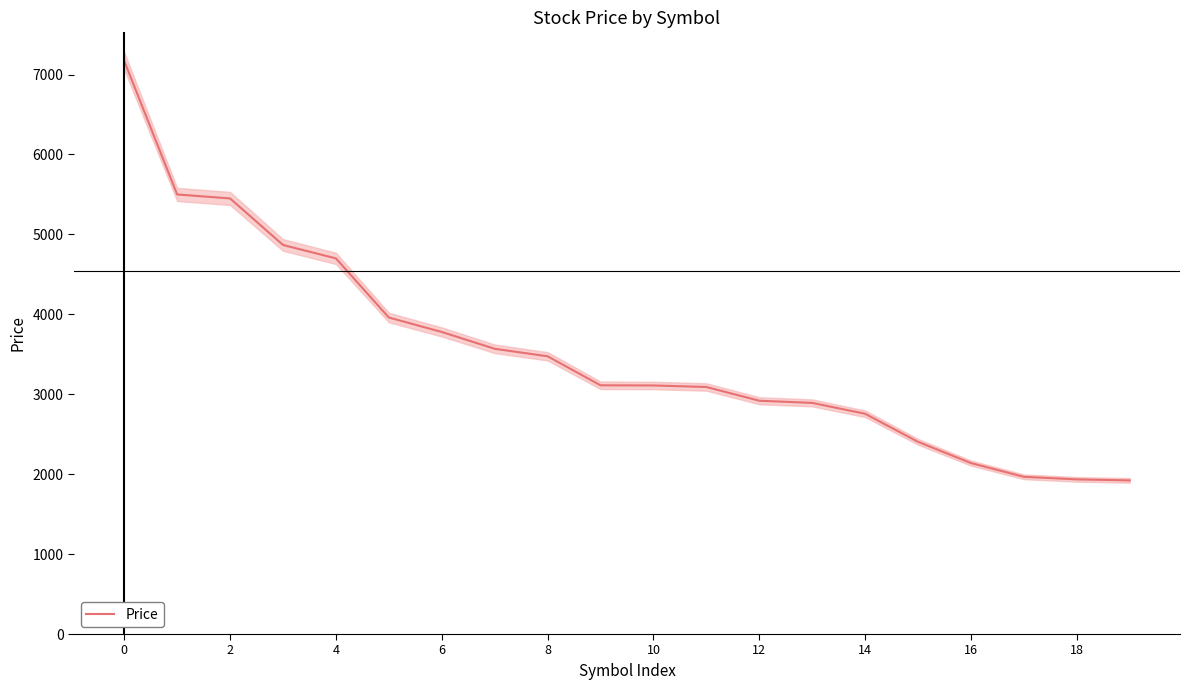

What is the minimum value shown in the chart?

1922.0